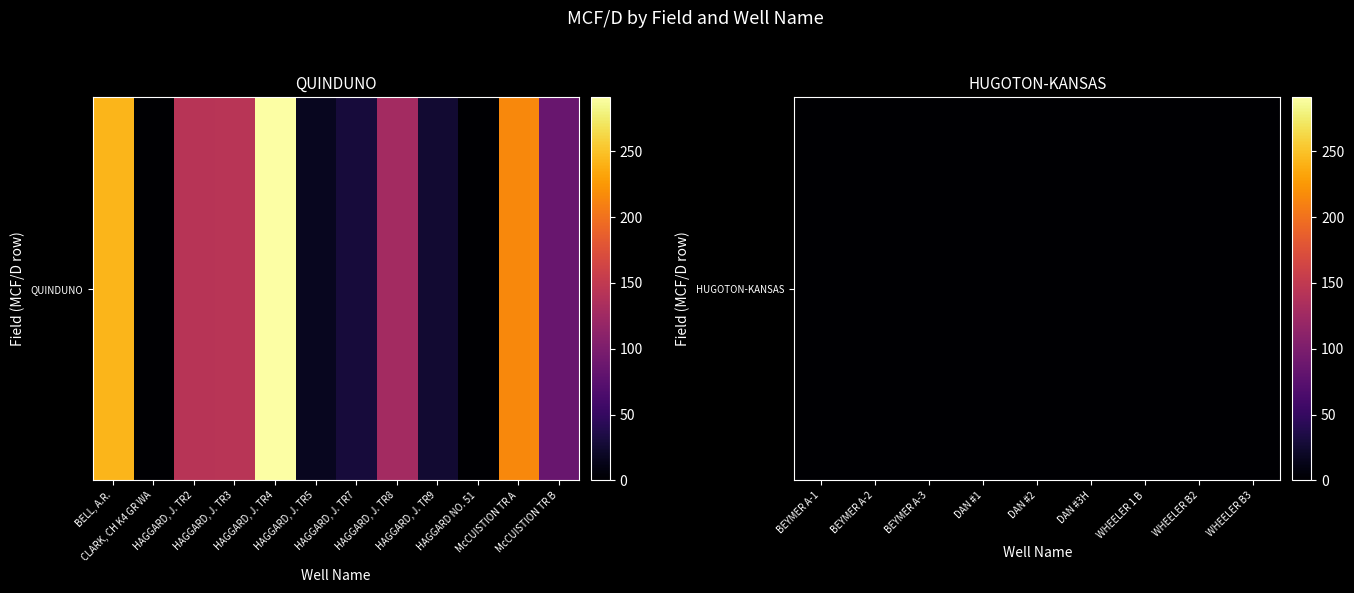

What is the sum of the values at McCUISTION TR A and HAGGARD, J. TR9?

241